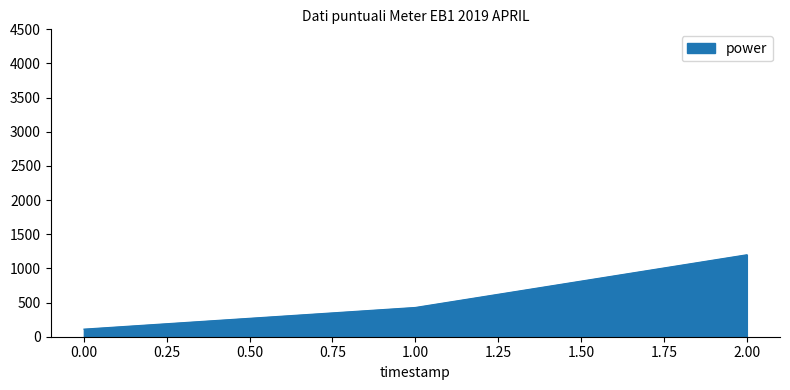

What is the change in value from 0.00 to 1.00?

+317.5